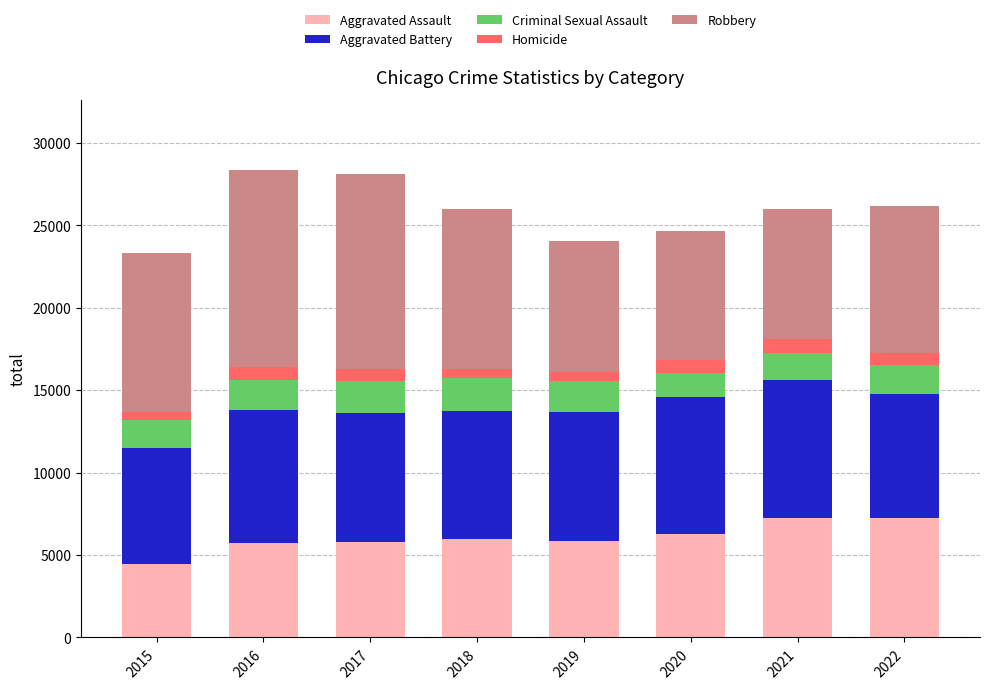

What is the highest value of the Aggravated Assault series?

7270